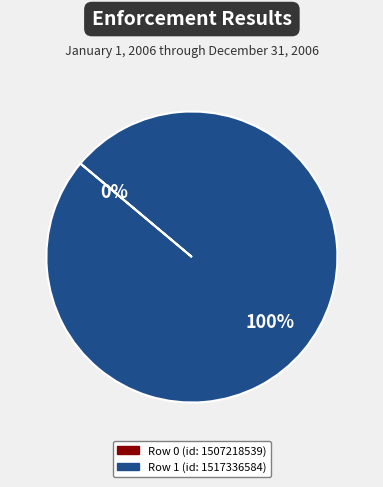

To the nearest percent, what is the average slice percentage?

50%